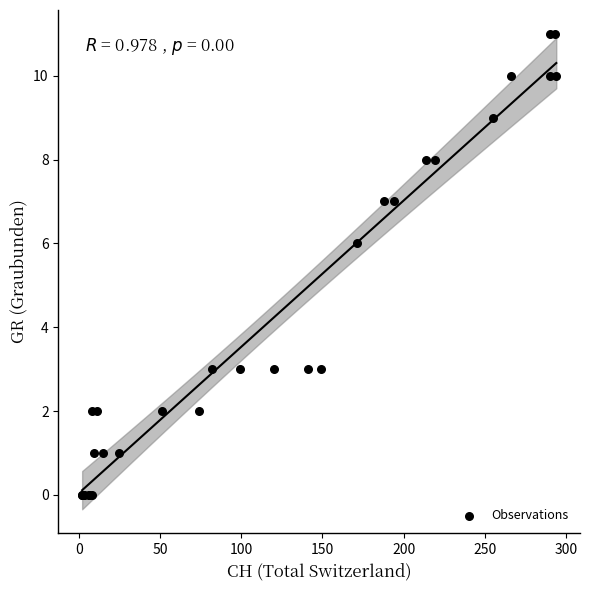

What Y value in the scatter plot is closest to 5?

6